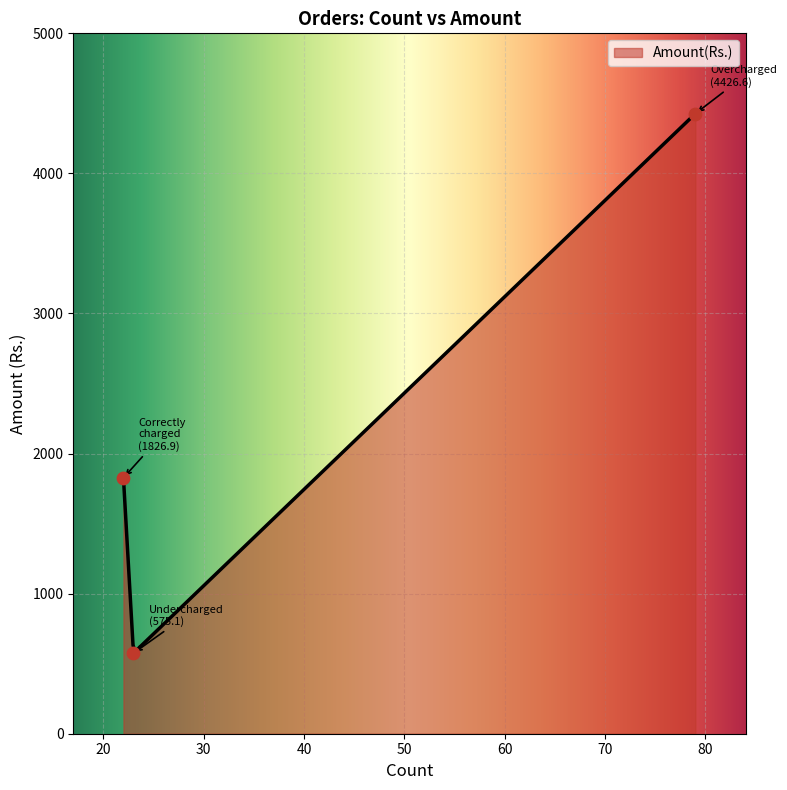

What is the change in value from 22 to 23?

-1251.8